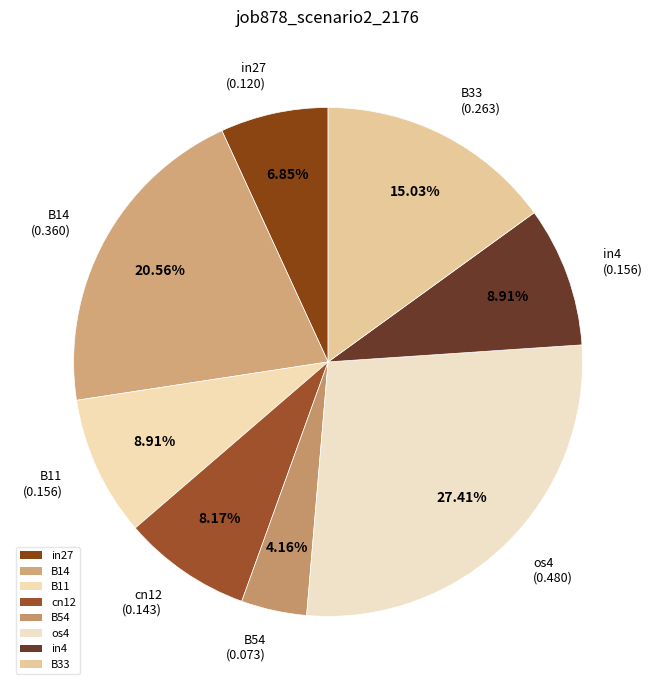

What is the largest slice in the pie chart?

os4